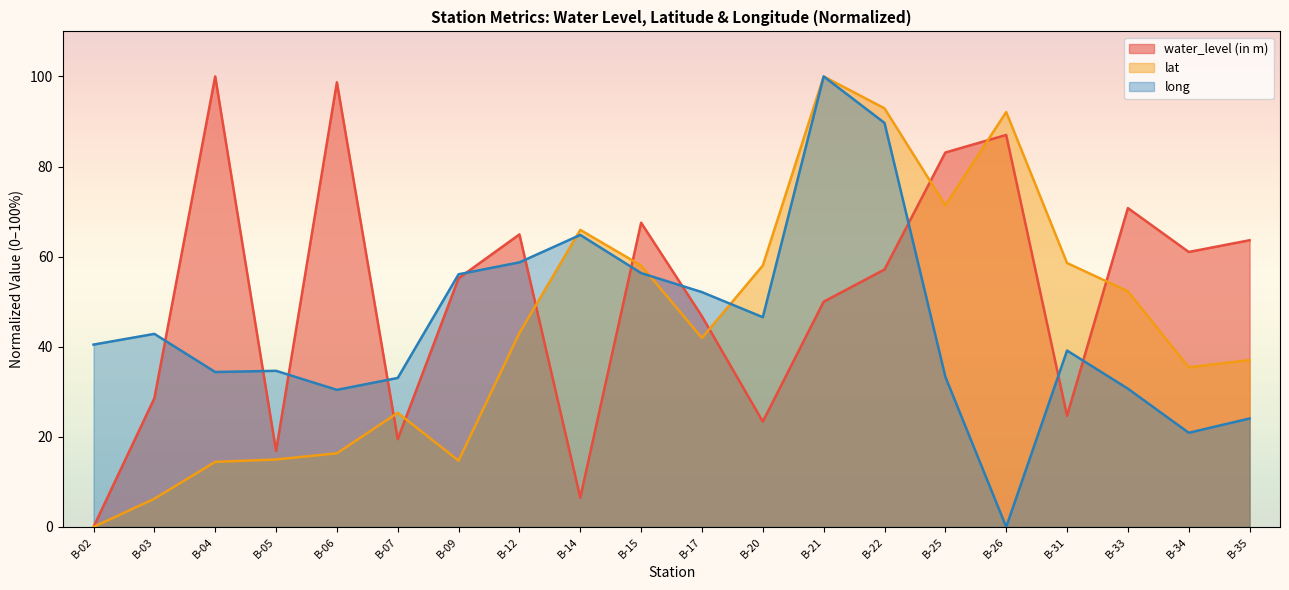

Where does the water_level (in m) series first go above 57?

B-04